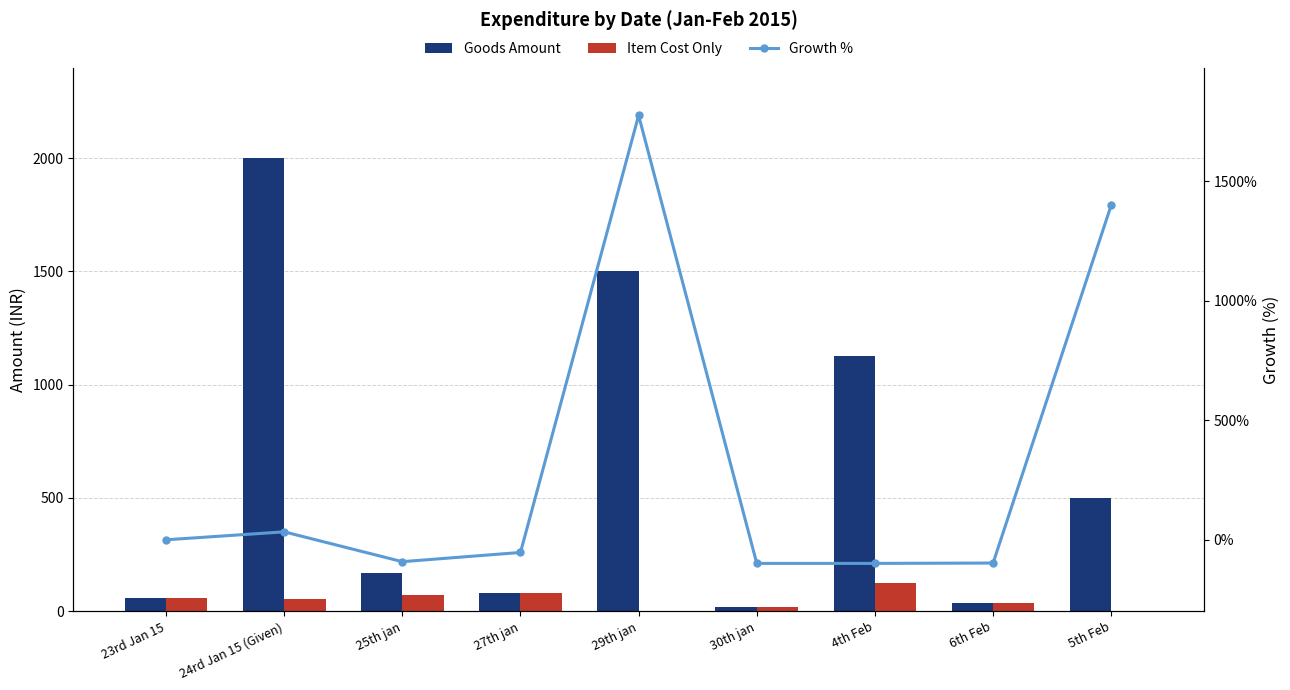

Reading left to right, extract all data points from this chart.

Goods Amount: 60.0	2000.0	170.0	80.0	1500.0	20.0	1125.0	35.0	500.0
Item Cost Only: 60.0	55.0	70.0	80.0	0.0	20.0	125.0	35.0	0.0
Growth %: 0.0	33.3	-91.5	-52.9	1775.0	-98.7	-98.7	-97.2	1400.0